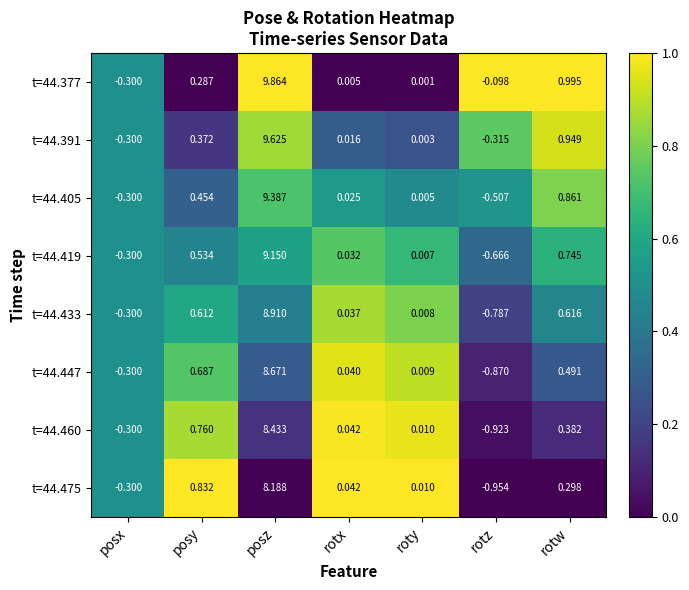

At which category is the sum across all series the highest?

posz